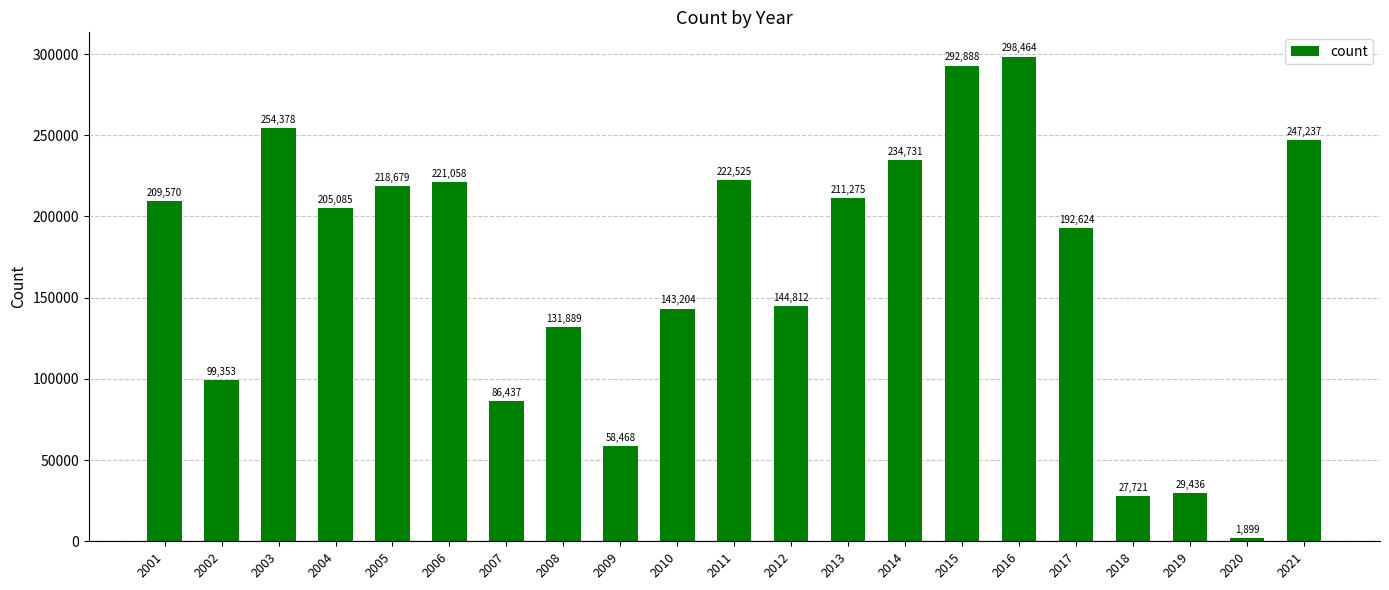

The value at 2021 is 143415. True or false?

False